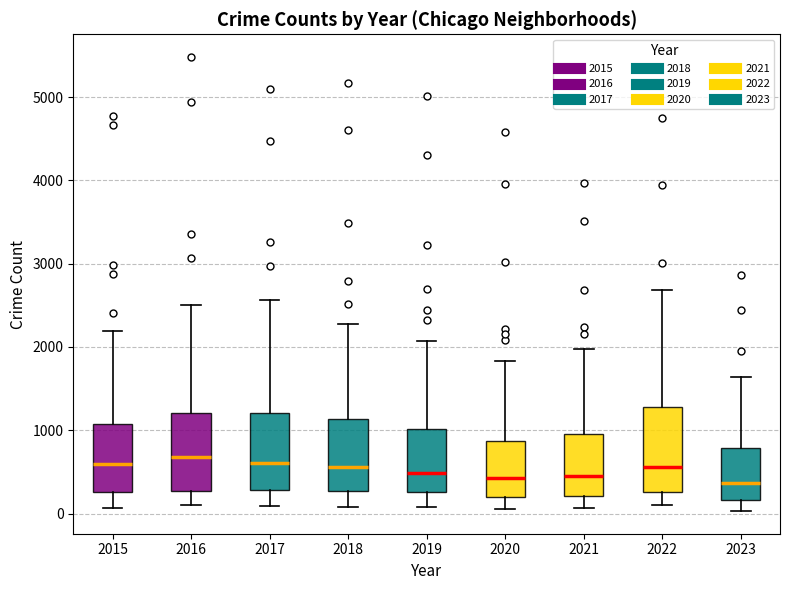

Reading left to right, transcribe this box plot: for each box, give where its median line is, the range the box spans, and where its two whiskers end, as read against the y-axis. The values are not printed on the chart, so give them approximately, as read against the axis.

2015: median 600, box 300 to 1100, whiskers 100 to 2200
2016: median 700, box 300 to 1200, whiskers 100 to 2500
2017: median 600, box 300 to 1200, whiskers 100 to 2600
2018: median 600, box 300 to 1100, whiskers 100 to 2300
2019: median 500, box 300 to 1000, whiskers 100 to 2100
2020: median 400, box 200 to 900, whiskers 100 to 1800
2021: median 500, box 200 to 900, whiskers 100 to 2000
2022: median 600, box 300 to 1300, whiskers 100 to 2700
2023: median 400, box 200 to 800, whiskers 0 to 1600